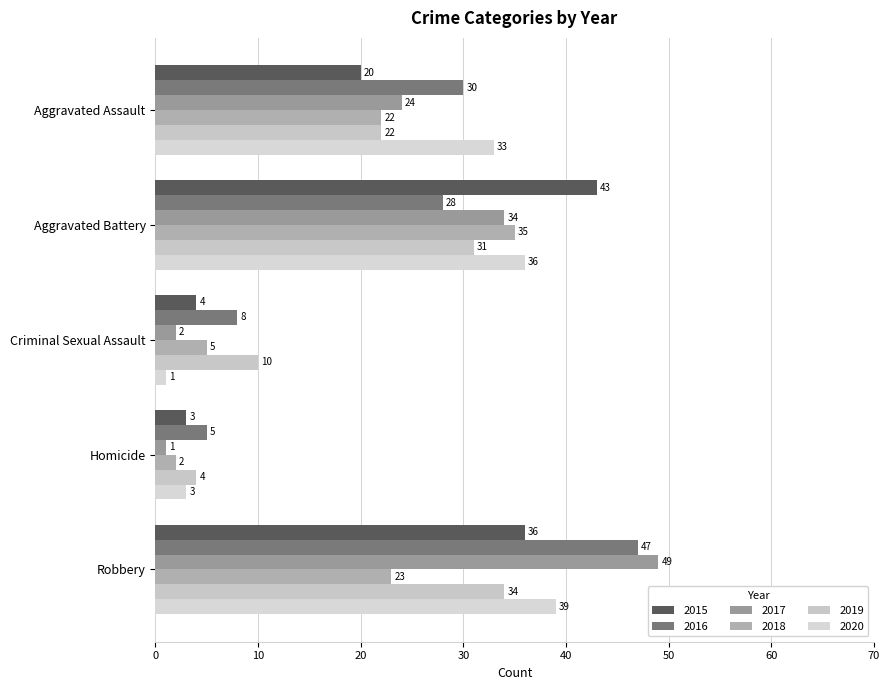

Count the number of categories in the chart.

5